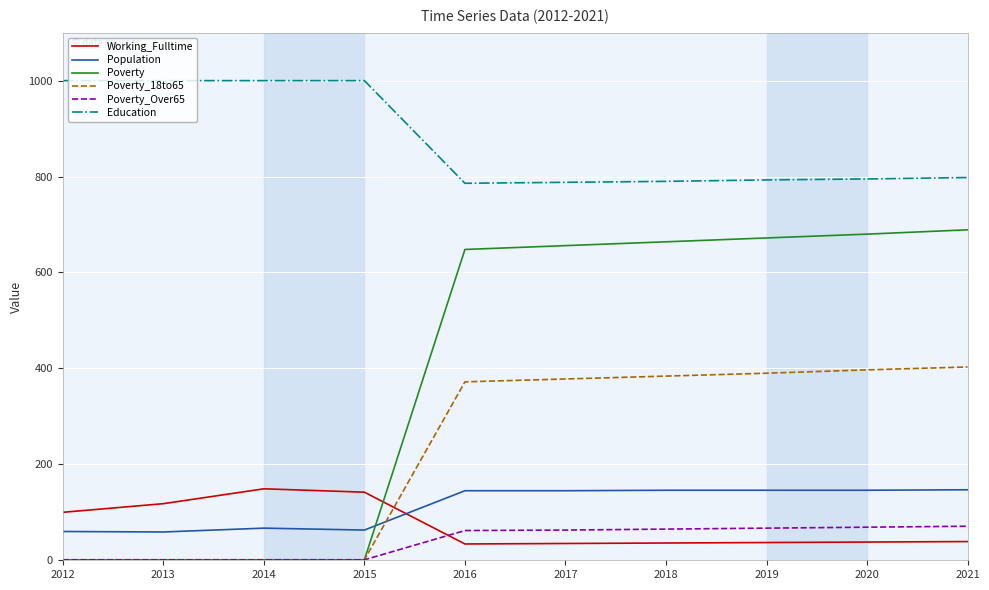

What is the difference between the highest and lowest values at 2018?

754